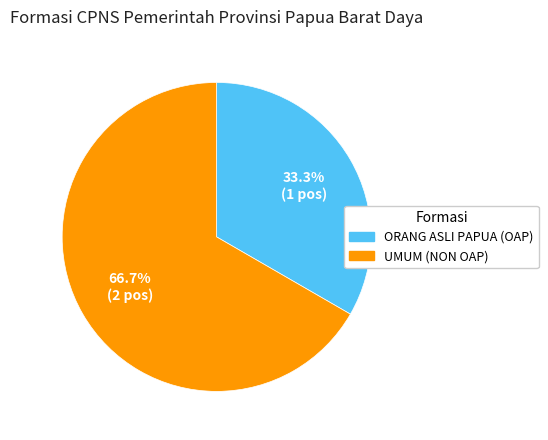

Combined, what portion of the pie is ORANG ASLI PAPUA (OAP) and UMUM (NON OAP)?

100.0%